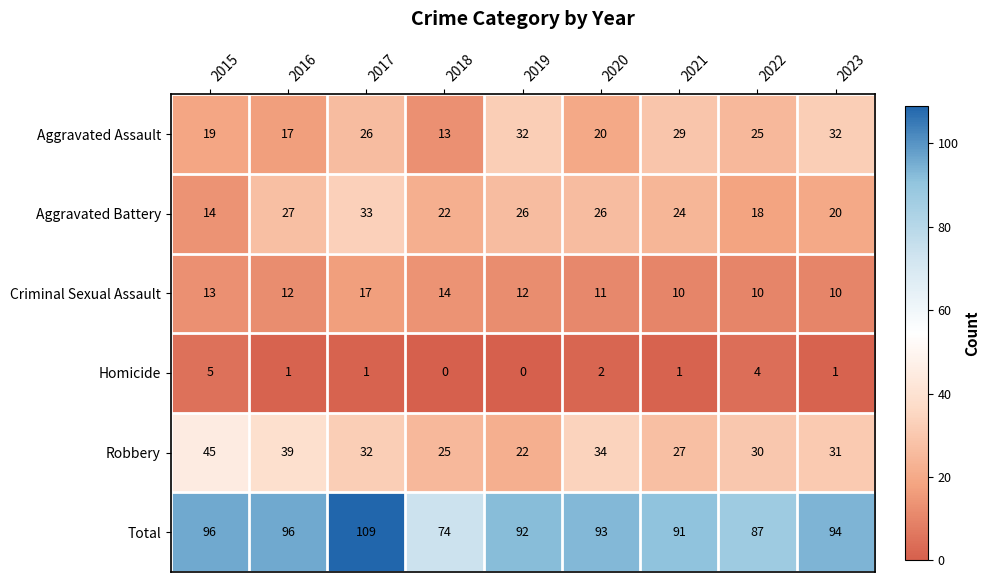

What is the greatest value displayed?

109